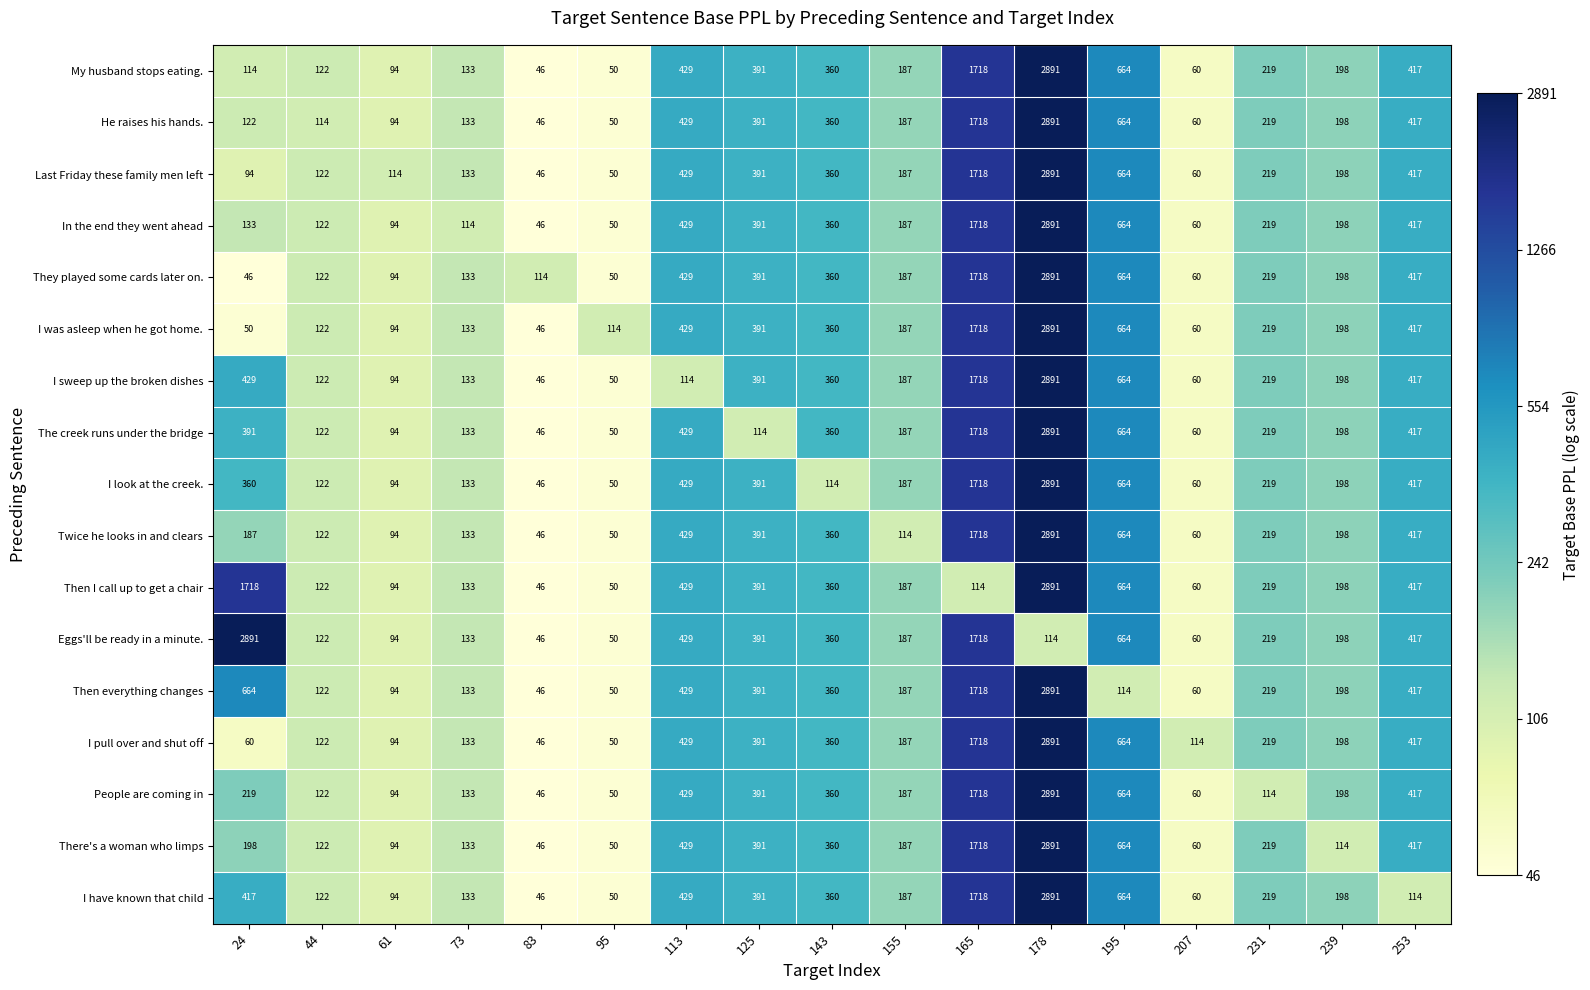

What is the total value across all series at 44?

2066